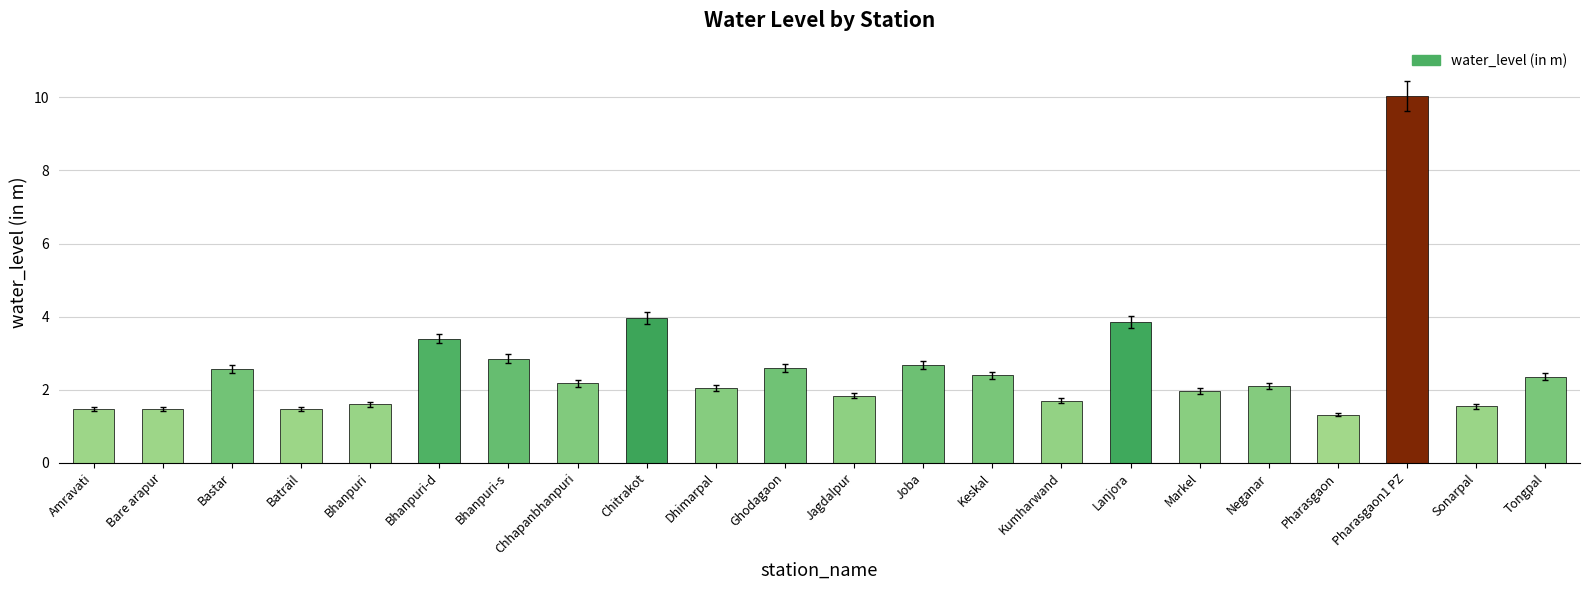

What is the sum of the values at Bare arapur and Lanjora?

5.3